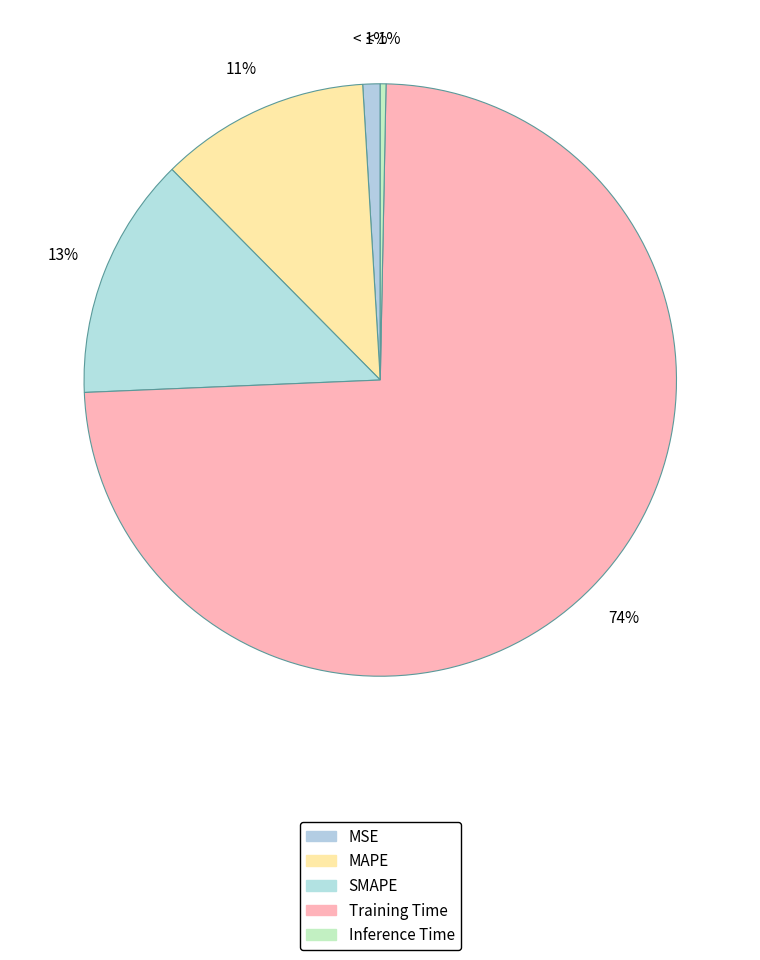

To the nearest percent, what is the combined percentage of MSE and Inference Time?

1%